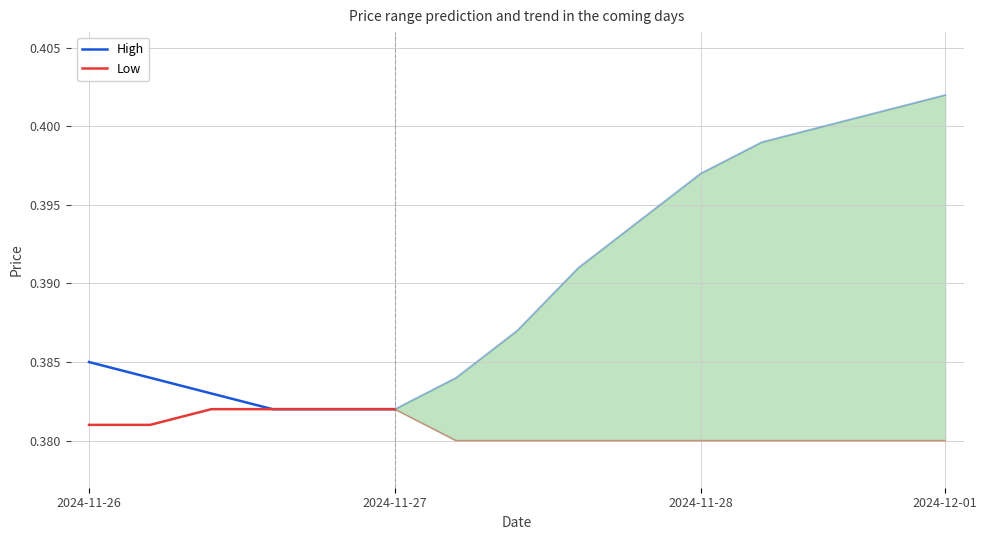

Which category has the highest value across all series?

2024-11-26